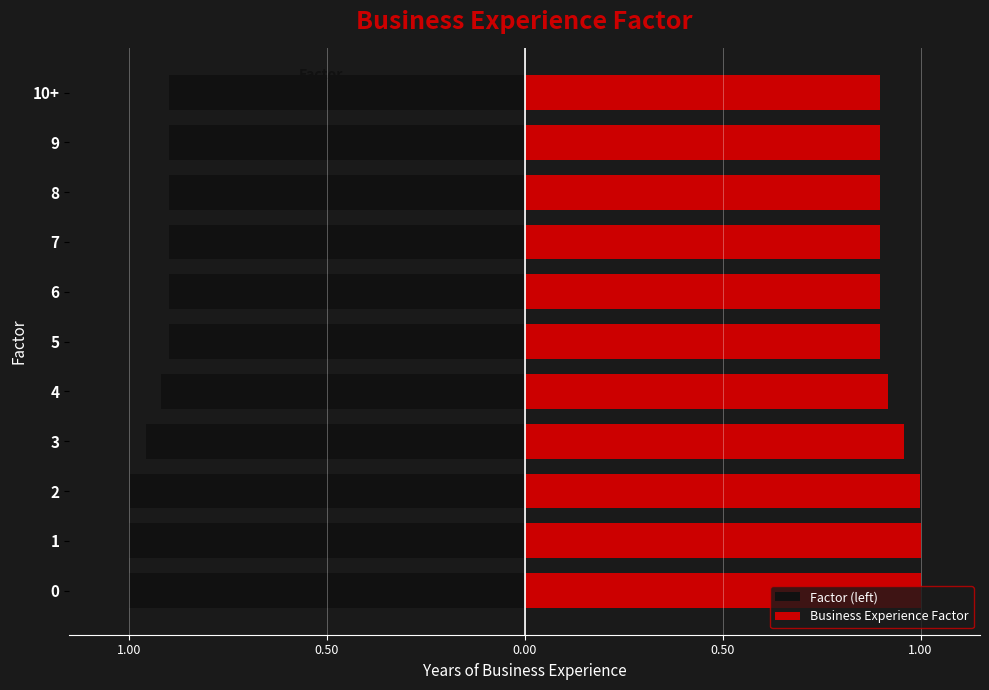

How many bars are there in total?

22